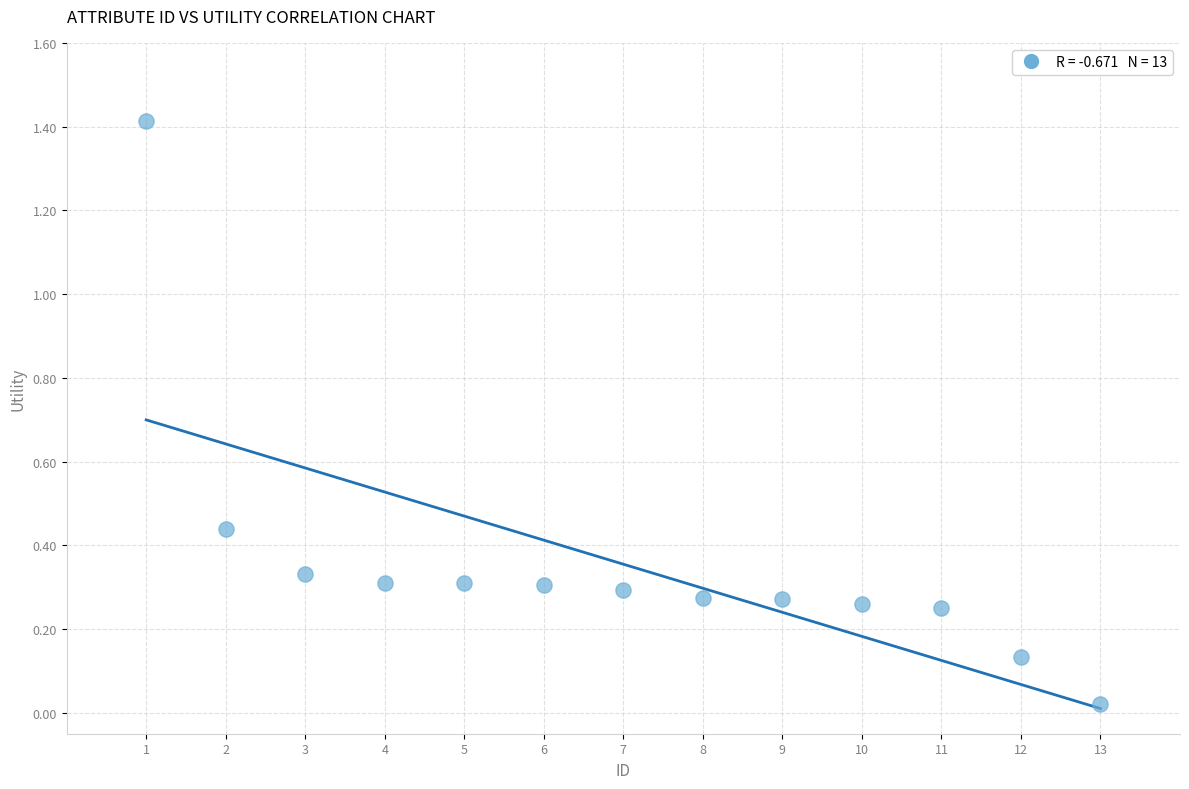

What is the range of X values (max minus min)?

12.0